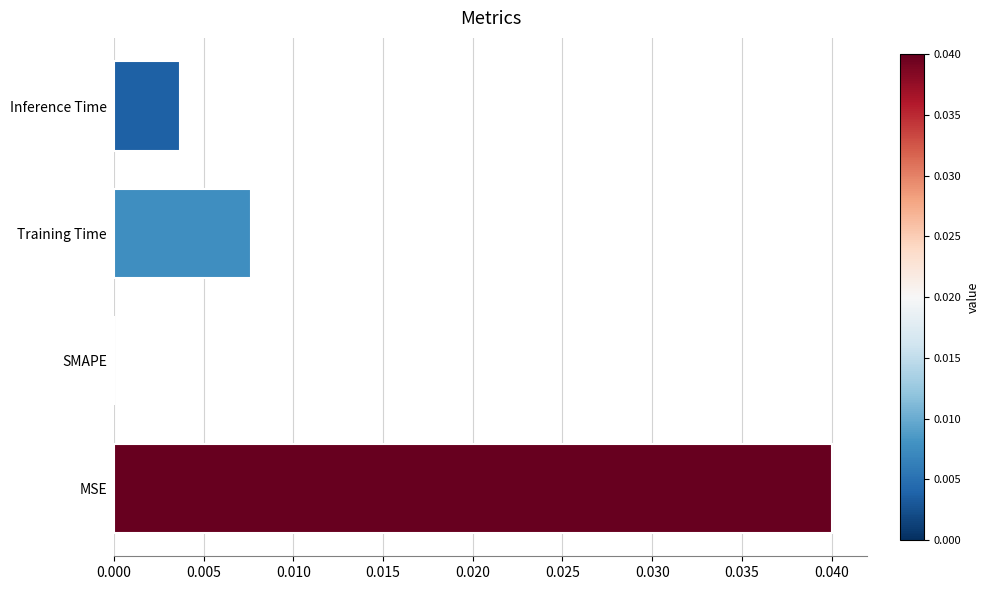

Between Inference Time and SMAPE, which is larger?

Inference Time